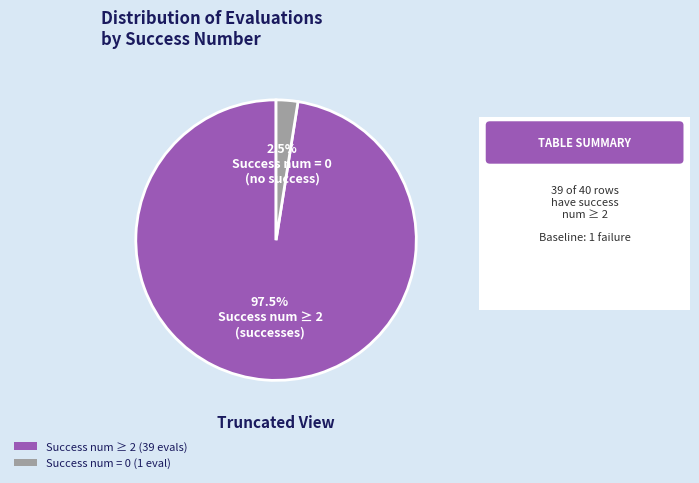

Is there a majority slice in this chart?

Yes